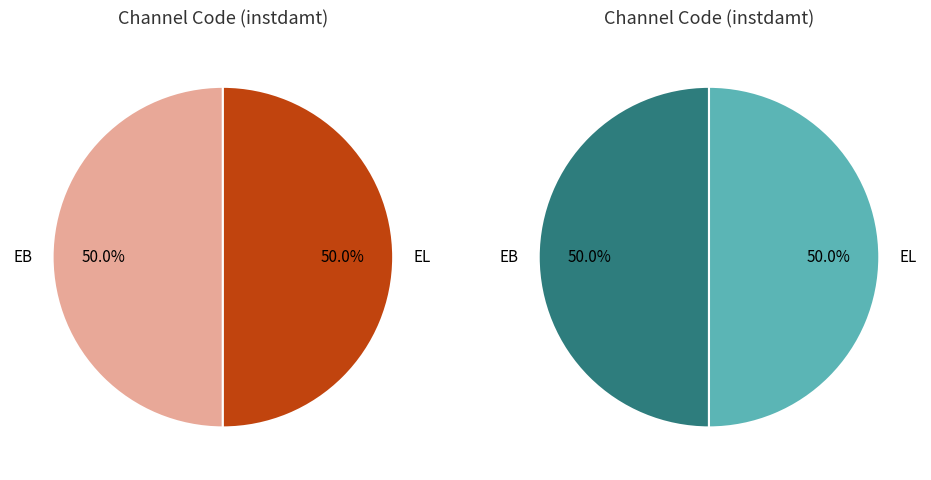

How many segments does this pie chart have?

2